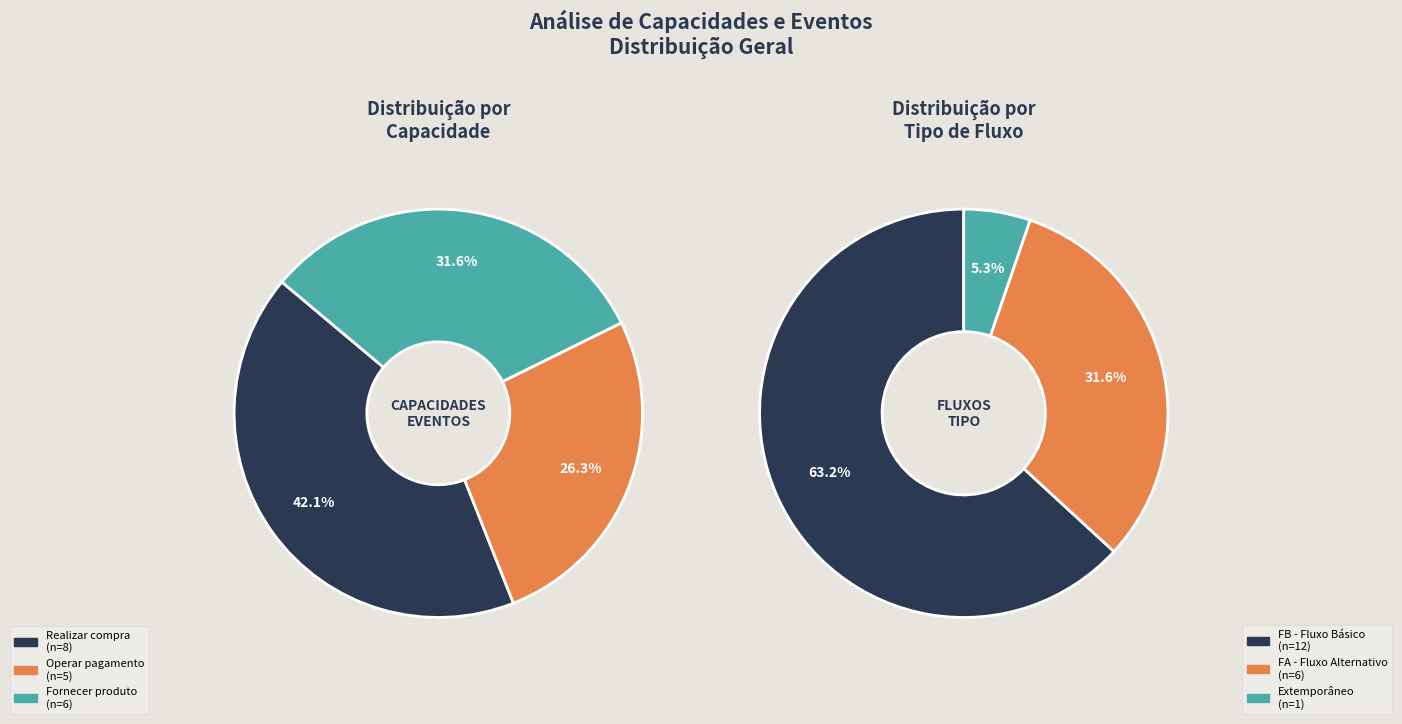

To the nearest percent, what is the average slice percentage?

33%